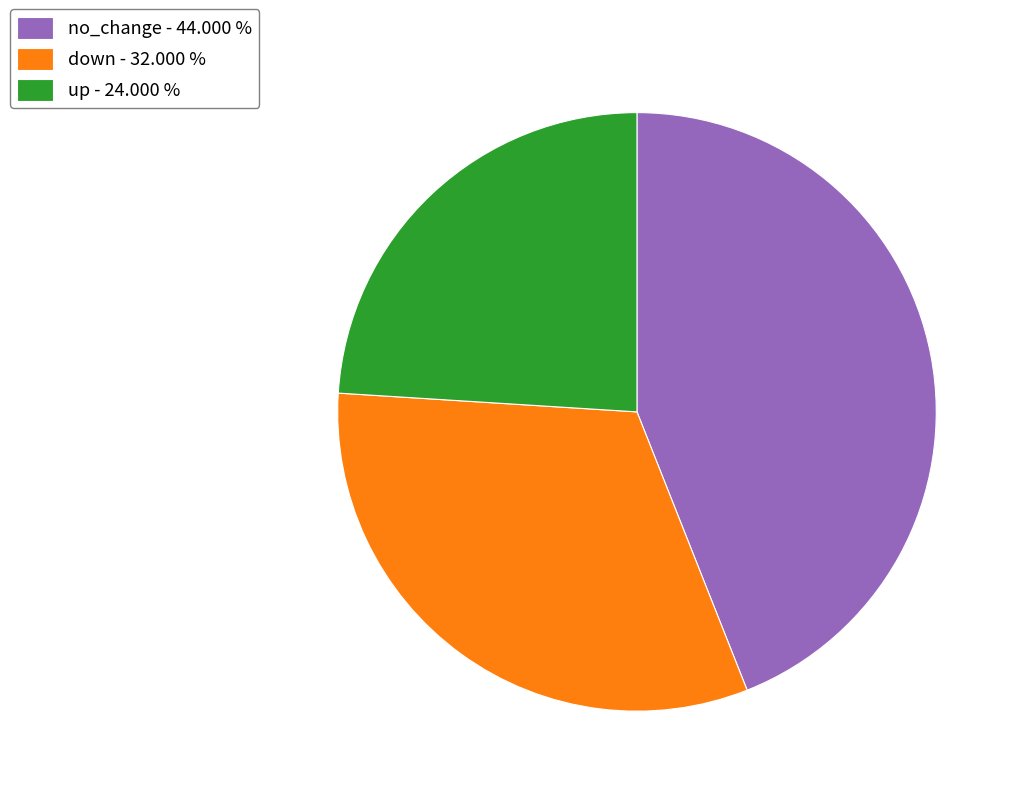

Is no_change the majority of the pie?

No